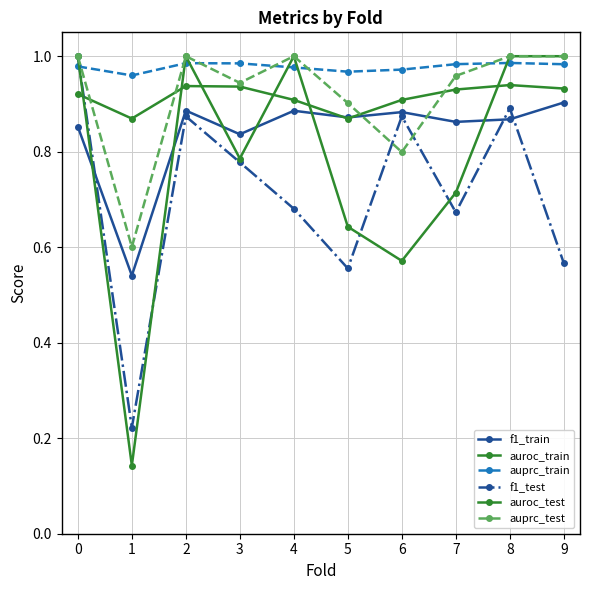

Rank the series at 3 from highest to lowest value.

auprc_train, auprc_test, auroc_train, f1_train, auroc_test, f1_test